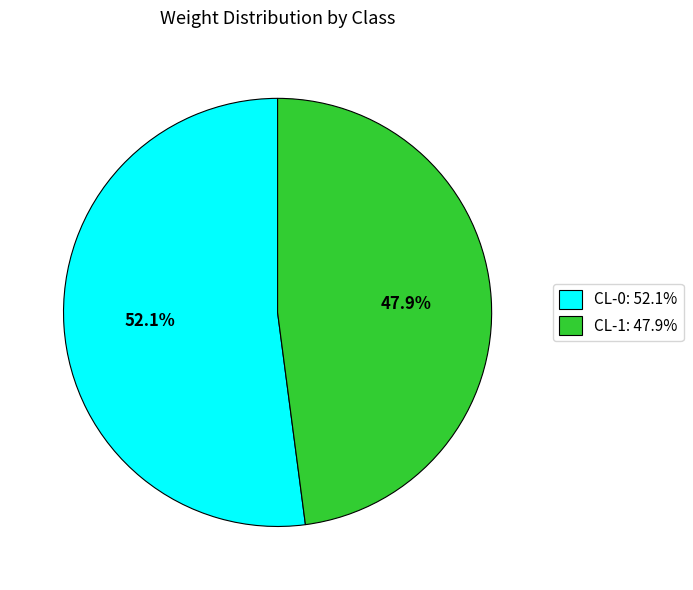

Which slice represents more than half of the pie?

CL-0